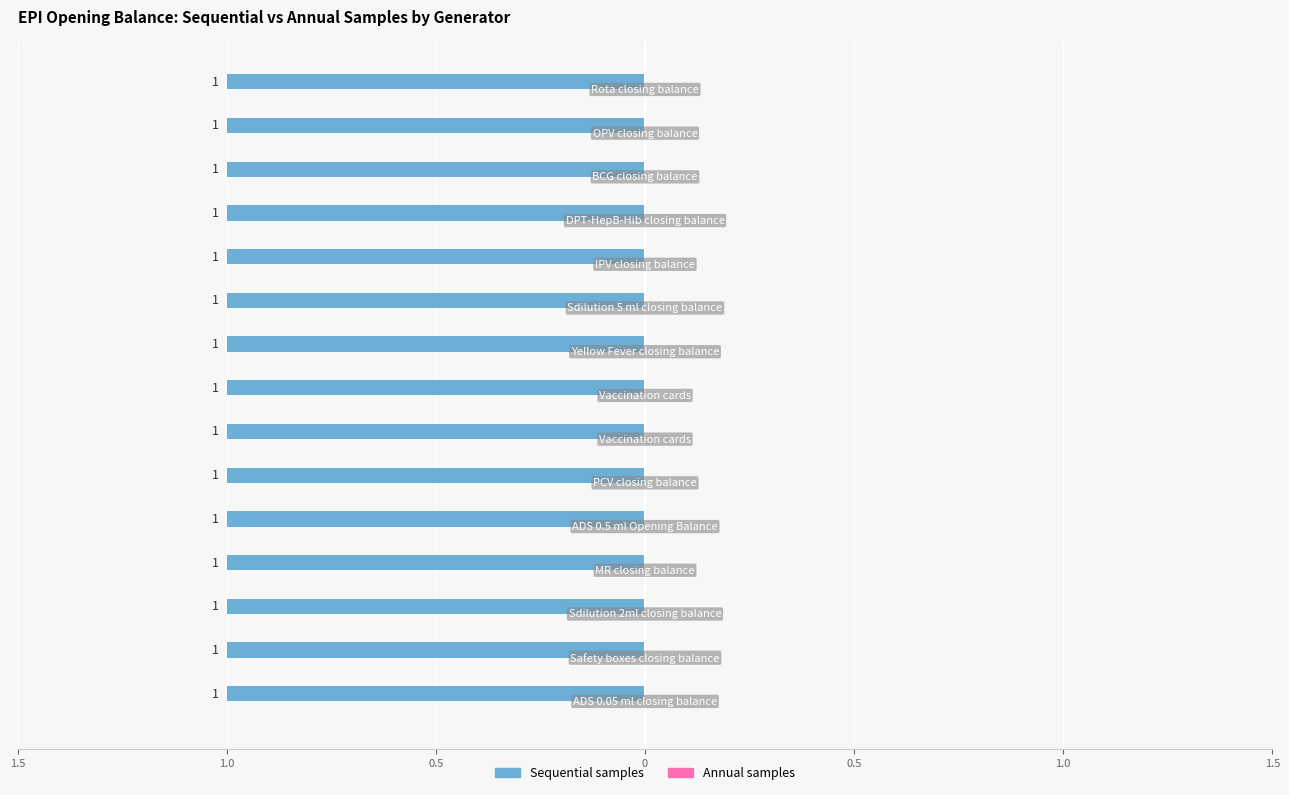

Which series has the largest range (max minus min)?

Sequential samples